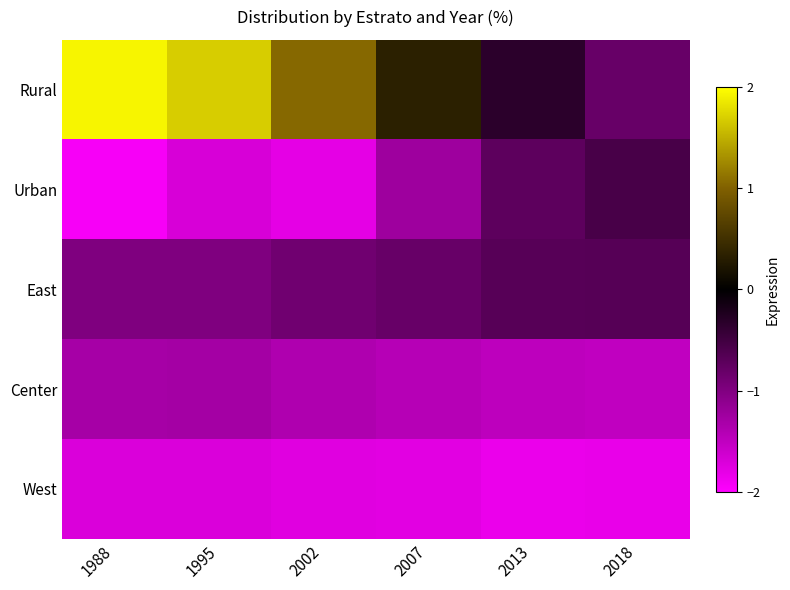

Between 1995 and 2018, which is larger?

1995